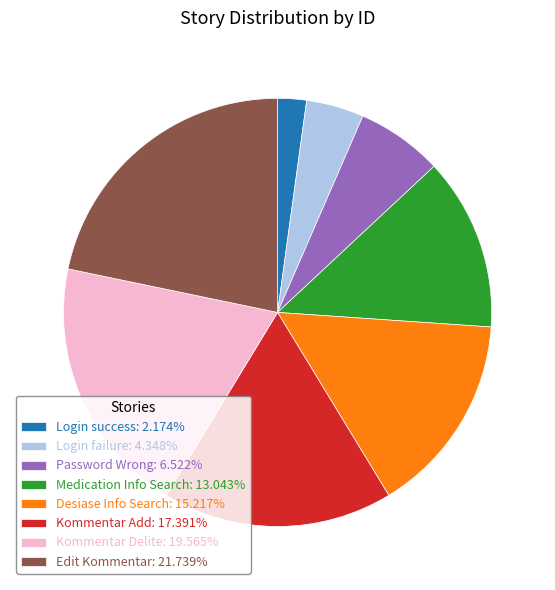

Does Login success: 2.174% account for over 50% of the chart?

No